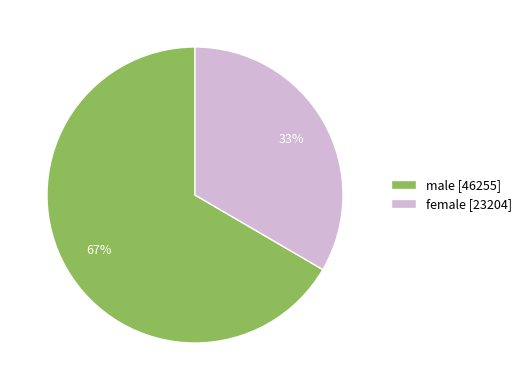

What is the ratio of the value at female to the value at male?

0.5